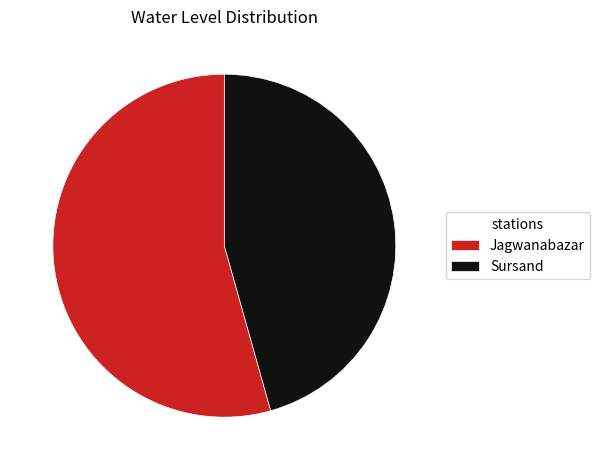

Which category has the smallest portion of the pie?

Sursand